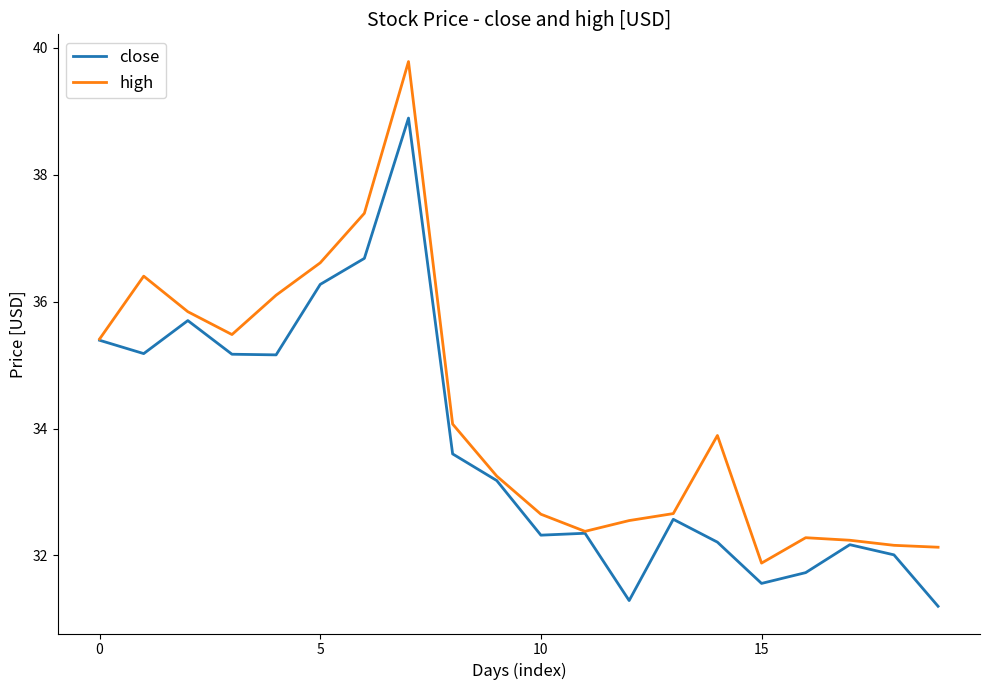

Rank the series by their maximum value, from lowest to highest.

close, high